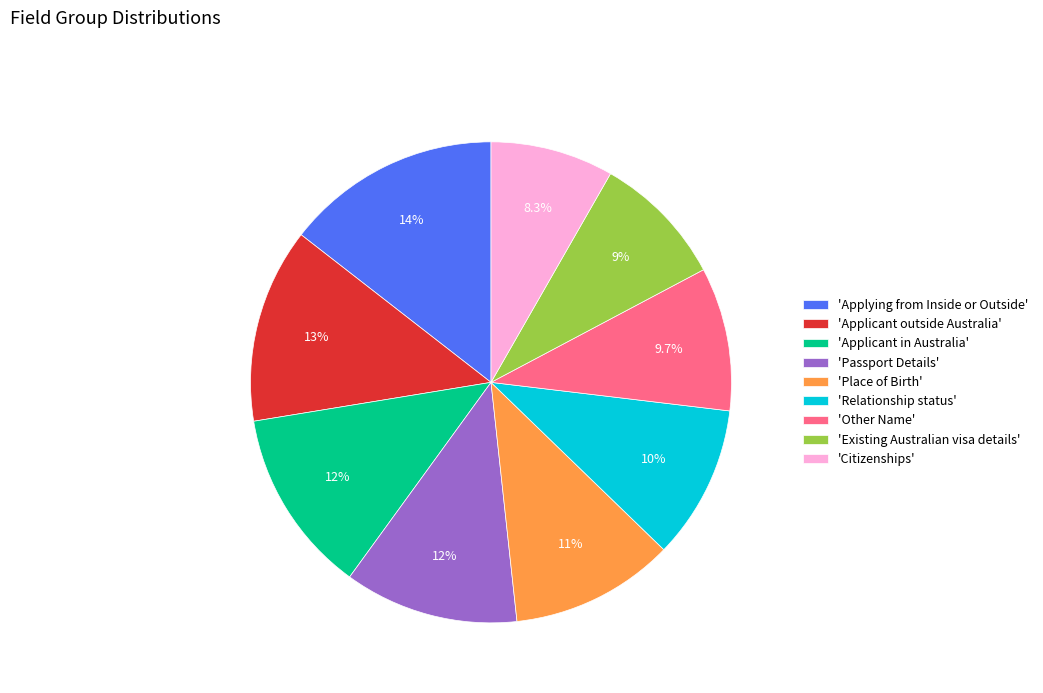

Which category has the biggest portion of the pie?

'Applying from Inside or Outside'